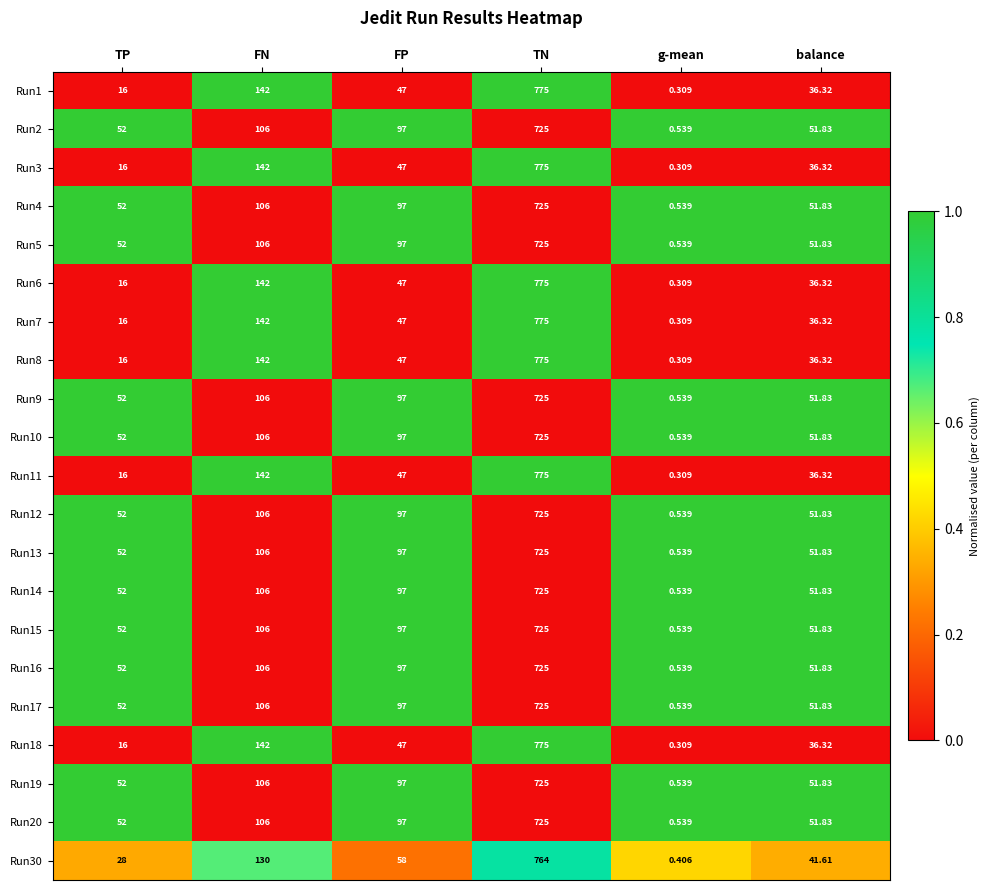

At which label does Run17 reach its peak?

TN